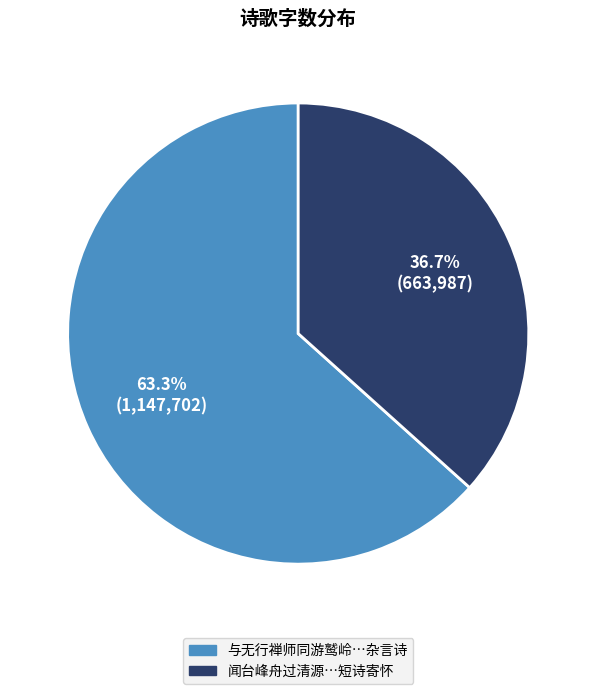

To the nearest percent, what is the difference between the largest and smallest slice percentages?

27%